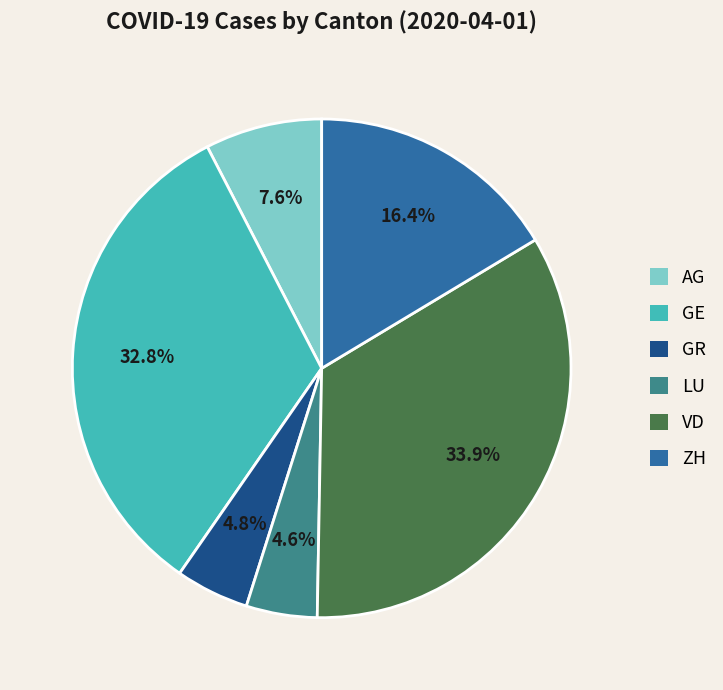

Is there a majority slice in this chart?

No